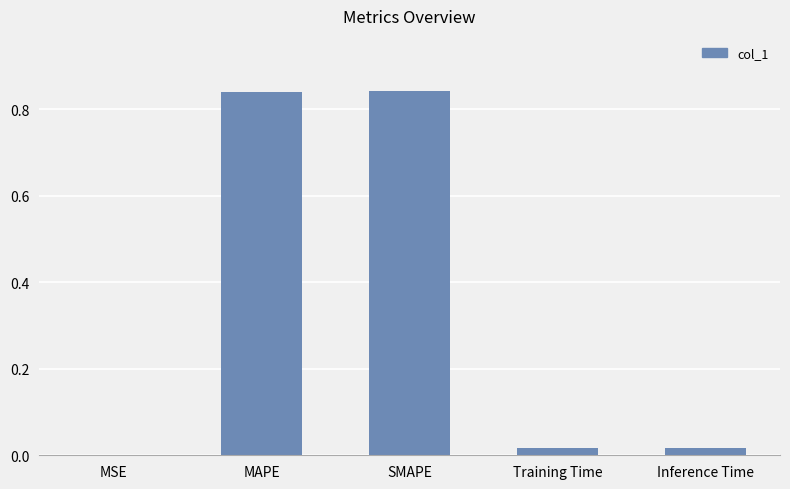

Between MAPE and Training Time, which is larger?

MAPE